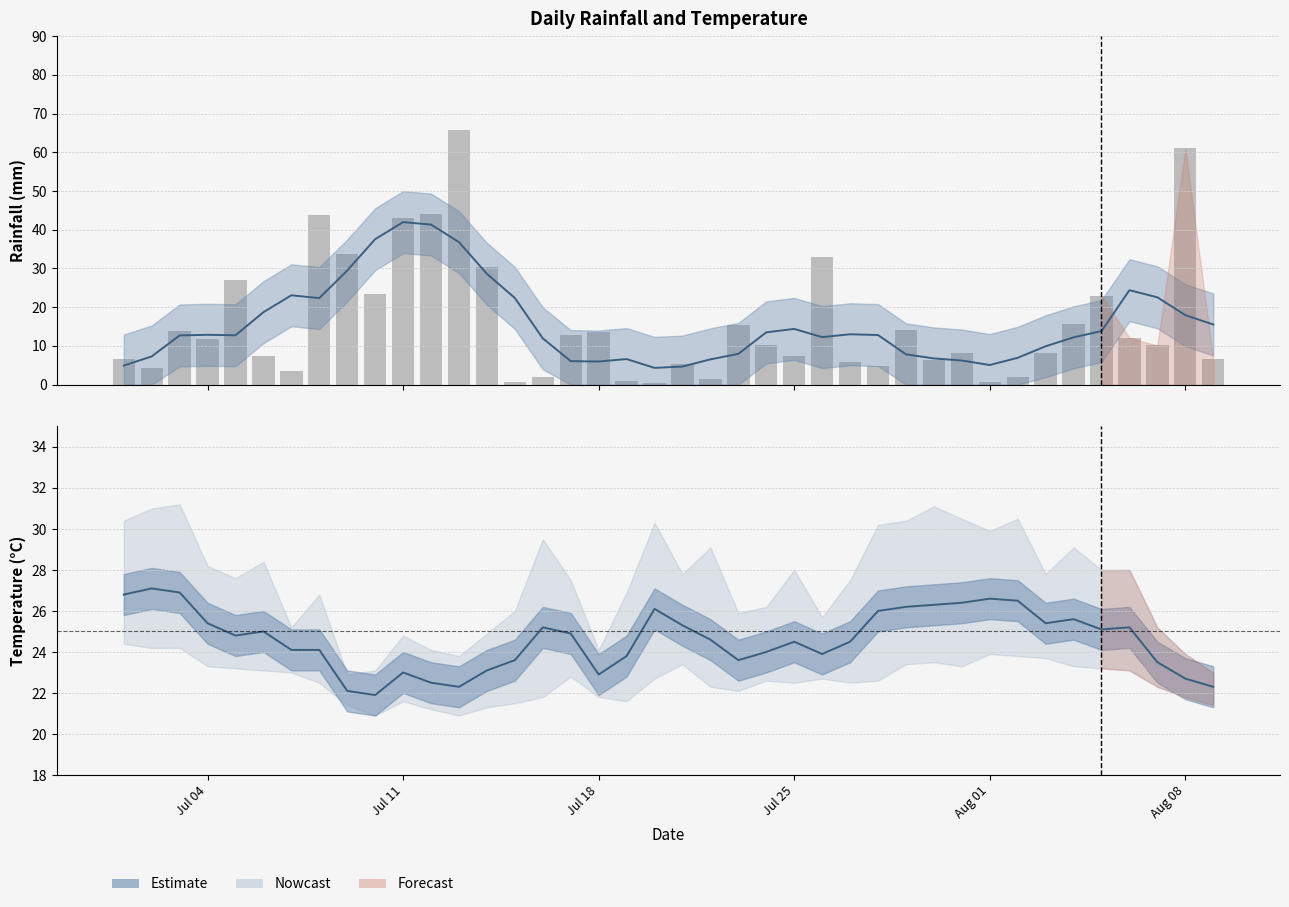

What is the smallest value displayed?

0.3